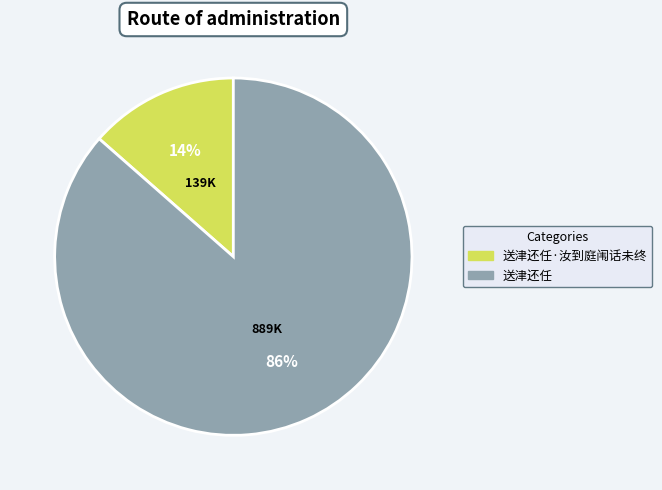

Which has a higher value, 送津还任 or 送津还任·汝到庭闱话未终?

送津还任